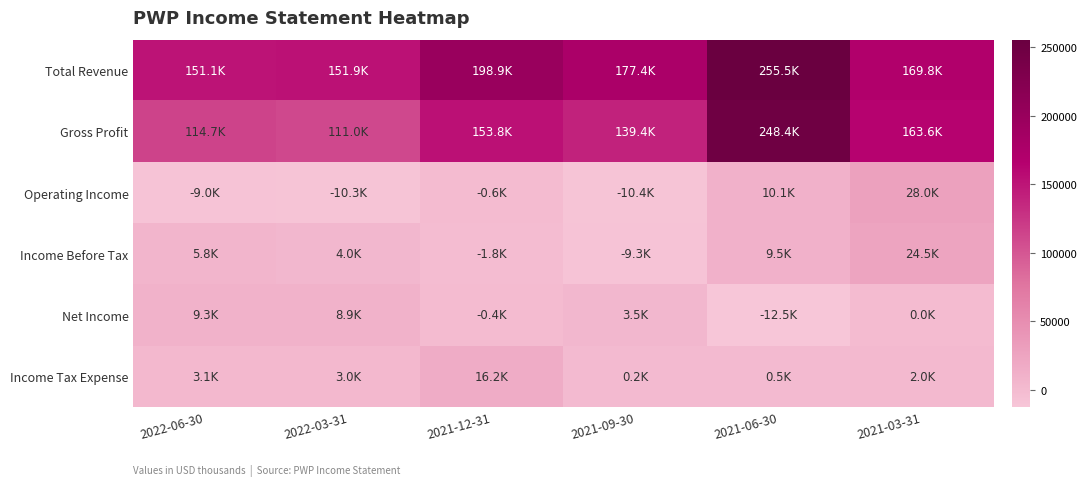

Which series changed the most between 2021-06-30 and 2021-03-31?

Total Revenue